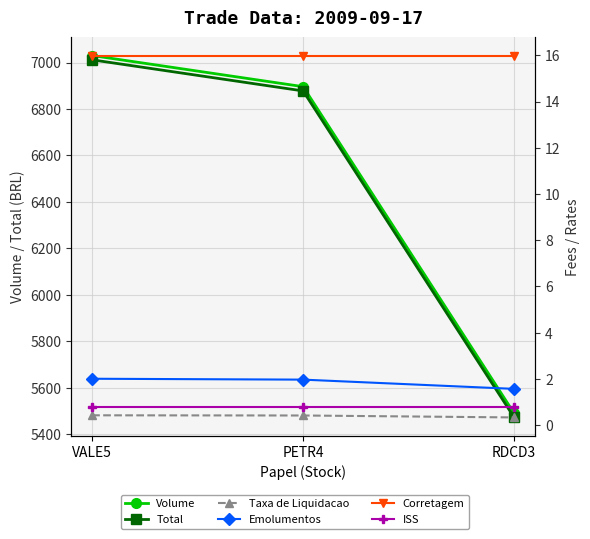

What position from the left is RDCD3?

3